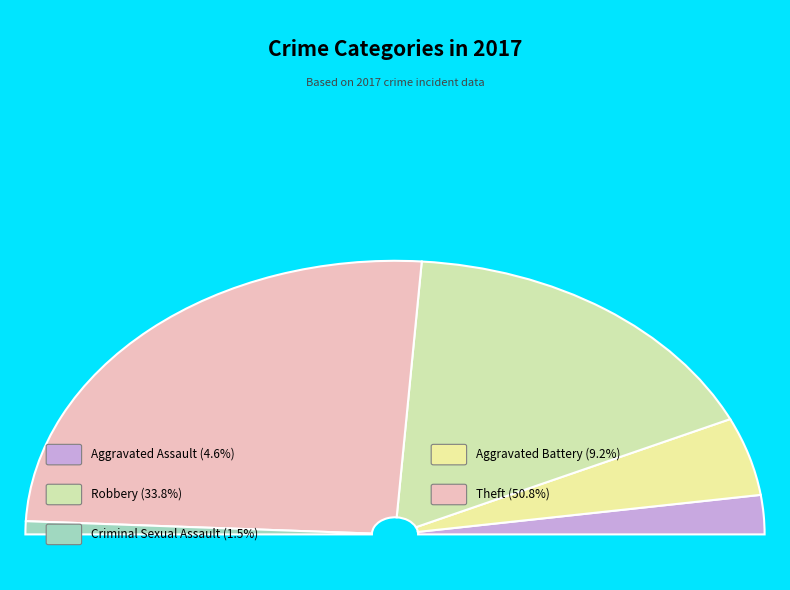

Rank the categories by value from highest to lowest.

Theft, Robbery, Aggravated Battery, Aggravated Assault, Criminal Sexual Assault